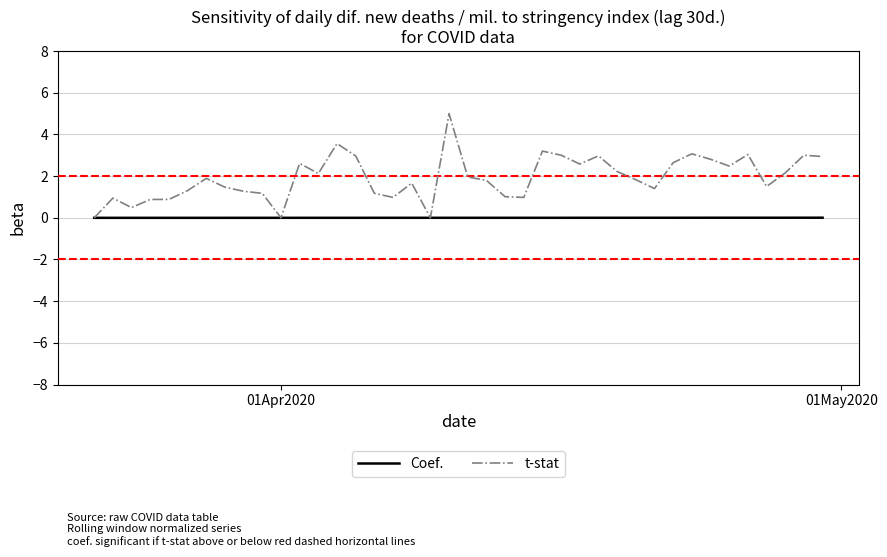

Which series has the largest range (max minus min)?

t-stat